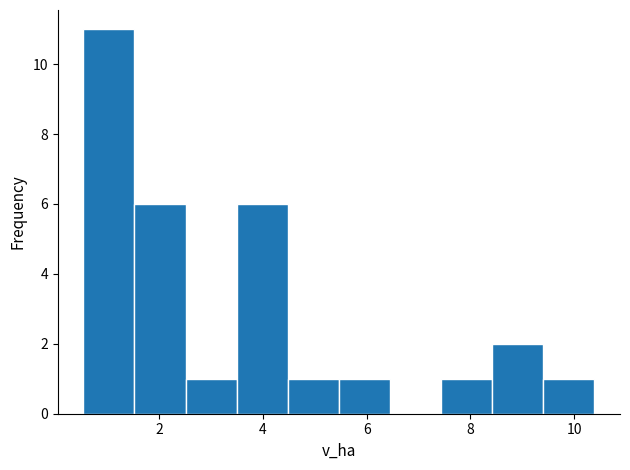

What is the height of the bar covering 9.4 to 10.4 on the x-axis? Neither the bar edges nor the heights are printed on the chart, so give them approximately, as read against the axes.

1